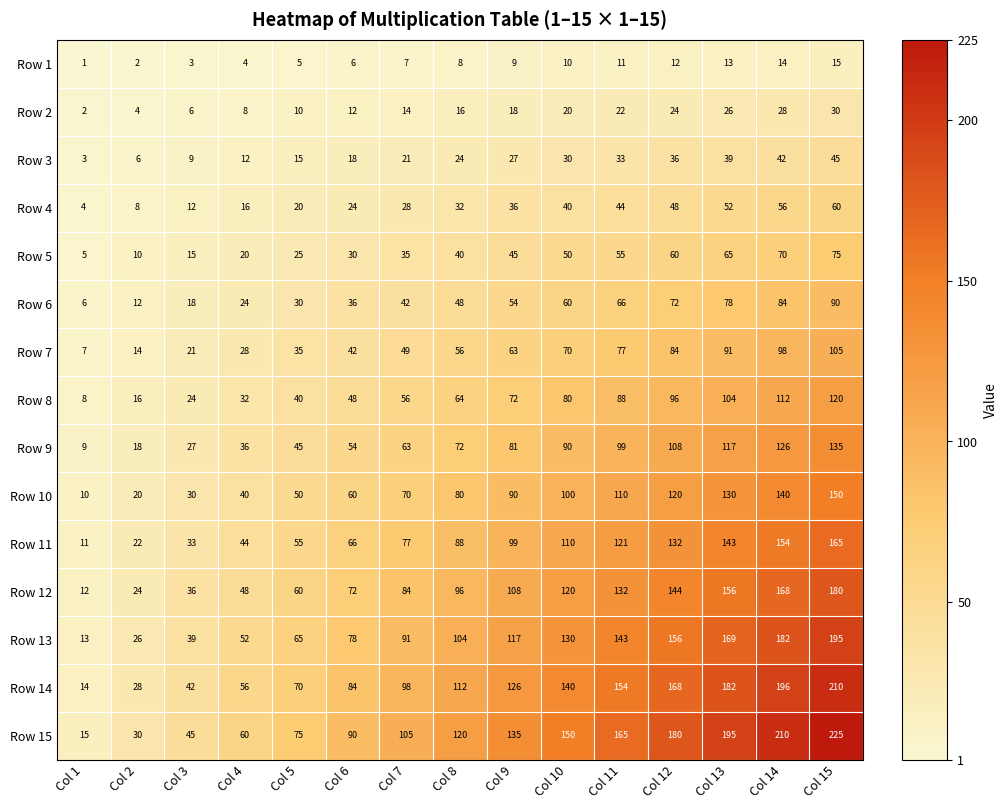

Where is Row 13 nearest to the value 104?

Col 8